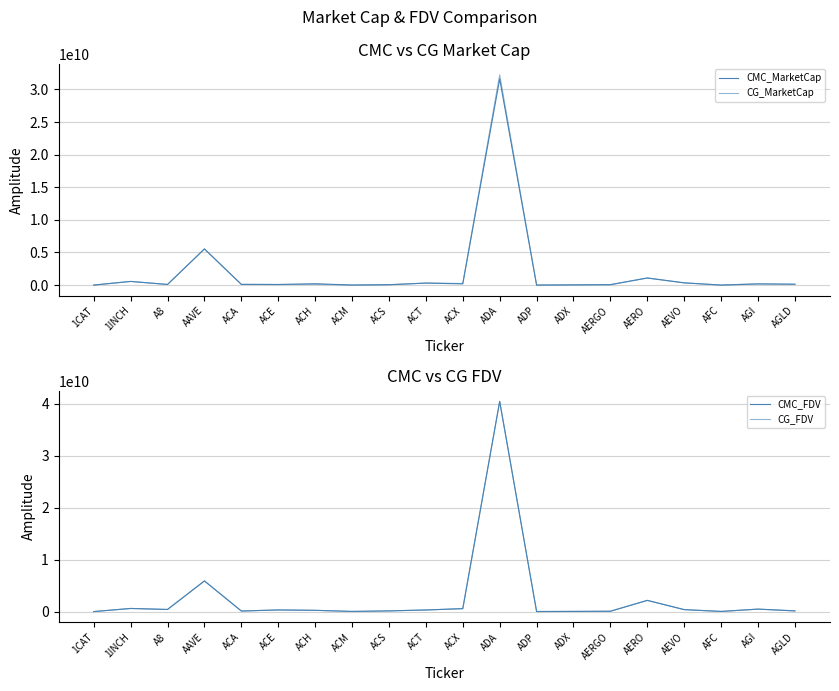

What are all the series names shown in the legend?

CMC_MarketCap, CG_MarketCap, CMC_FDV, CG_FDV